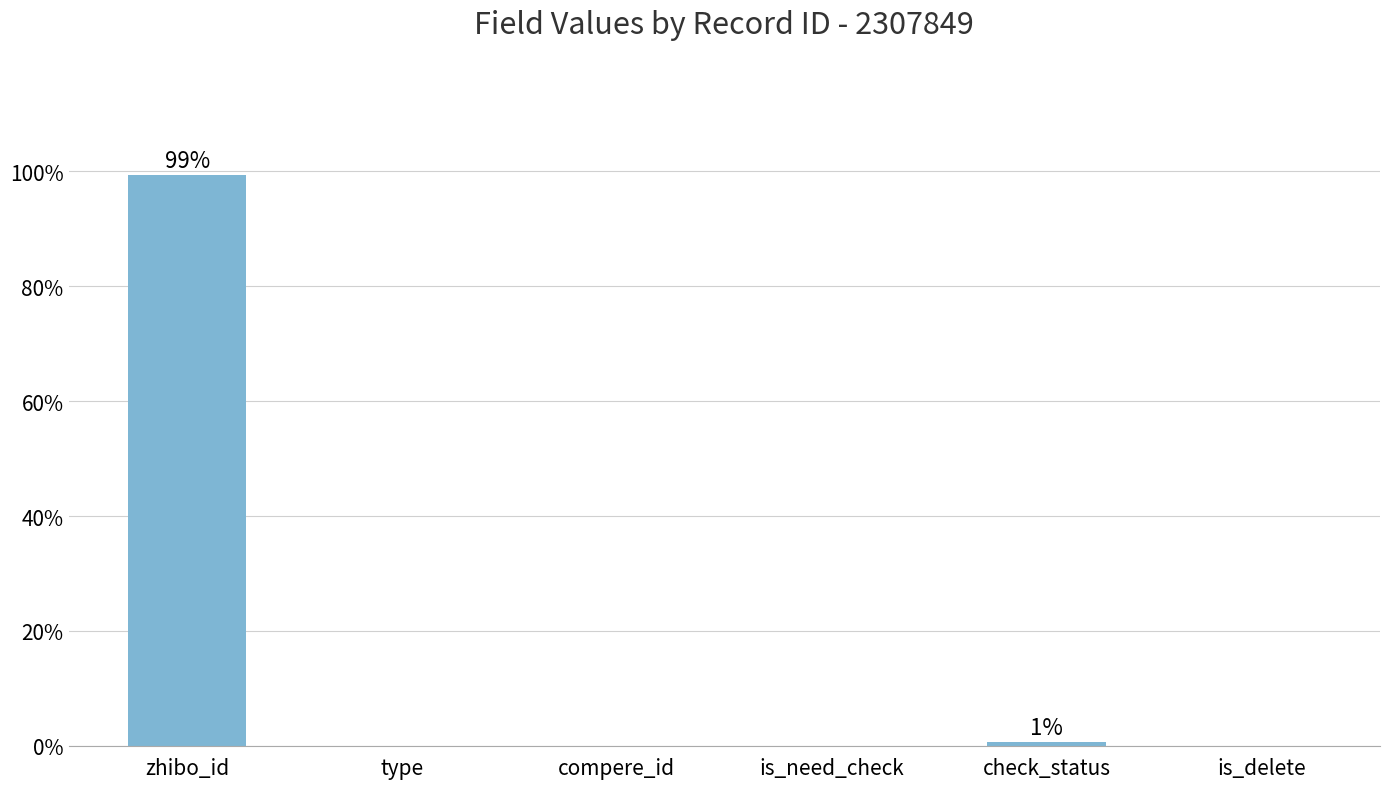

What is the sum of the values at is_delete and zhibo_id?

99.3